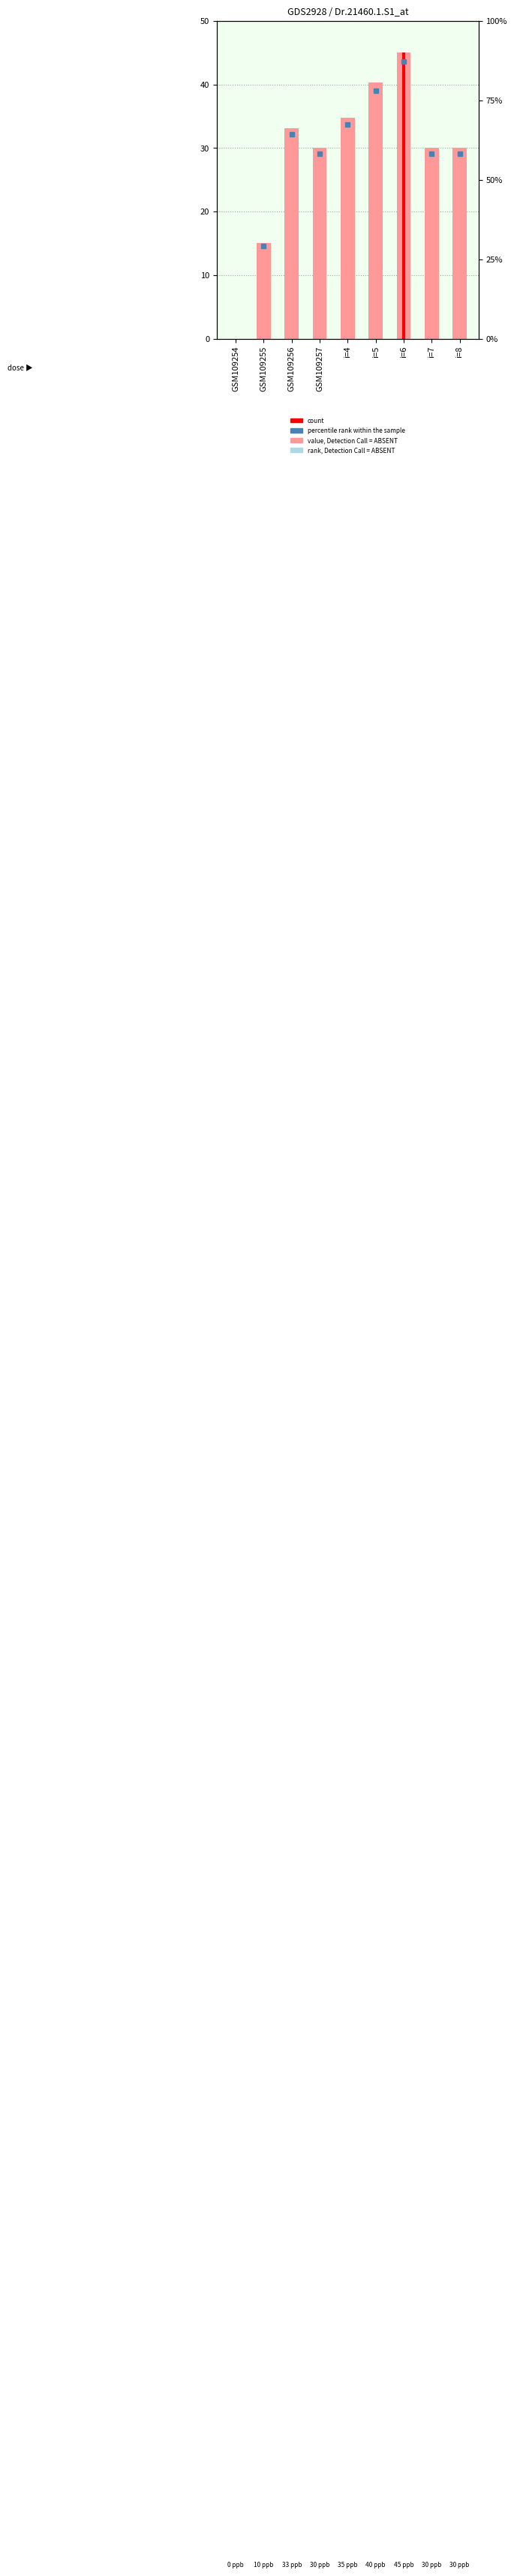

What is the difference between the second highest and minimum values?

40.3